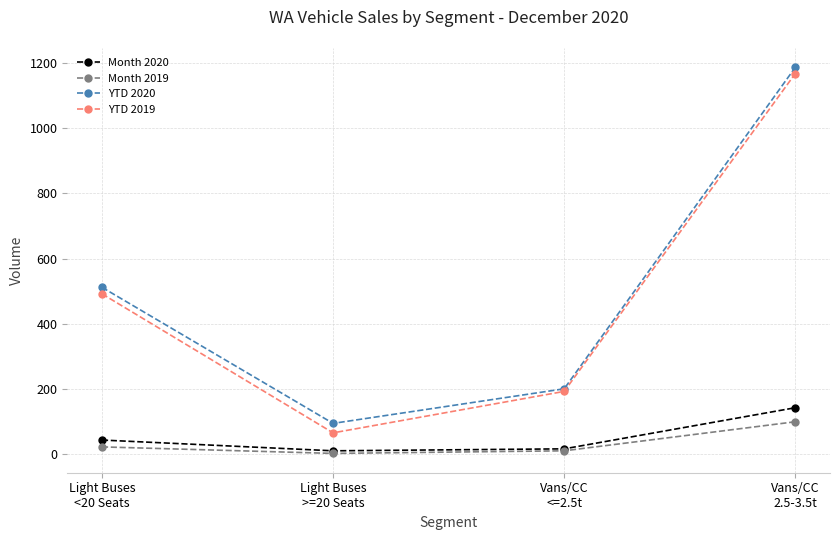

How many lines are shown in the chart?

4